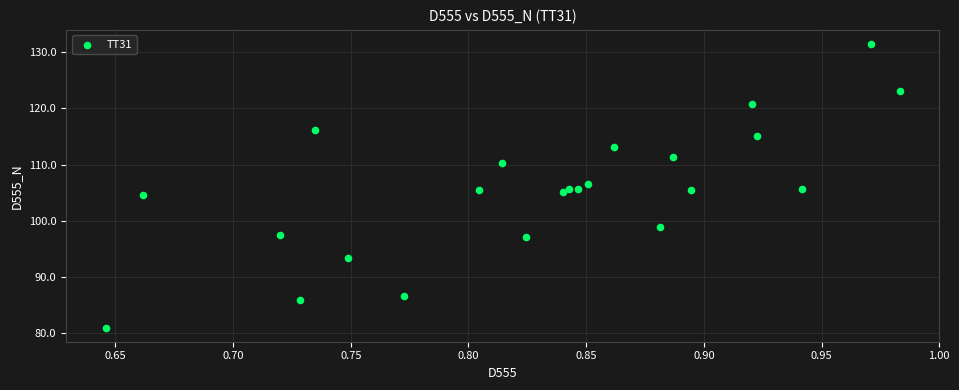

What is the range of Y values (max minus min)?

50.4